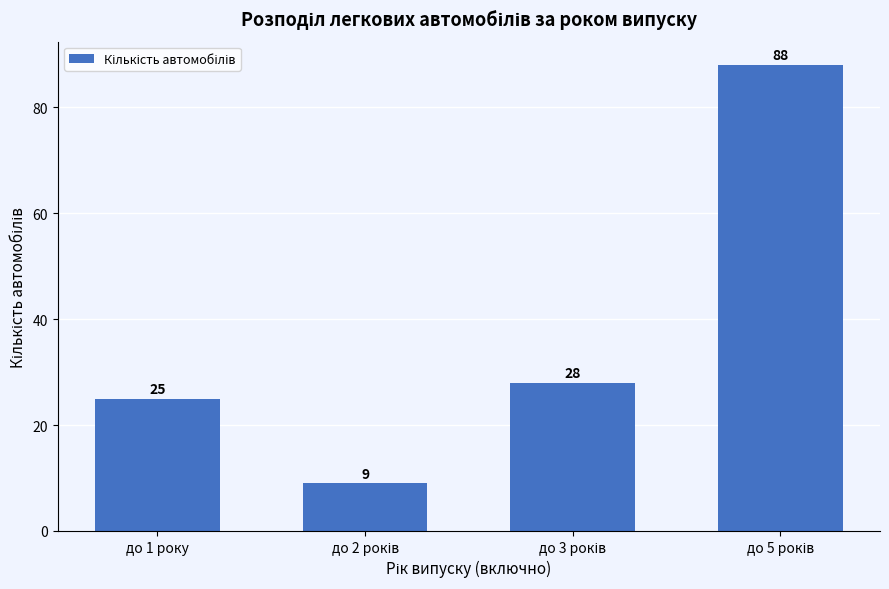

Reading left to right, list all the values displayed in this chart.

25	9	28	88